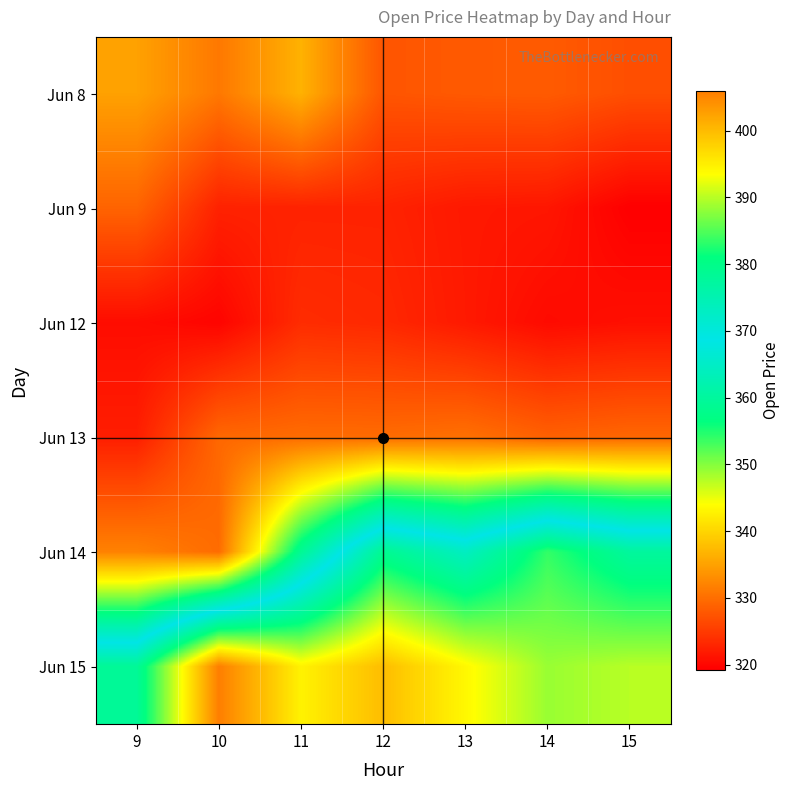

Reading right to left, extract all data points from this chart.

Jun 8: 15=326.9	14=328.1	13=328.0	12=327.6	11=336.6	10=331.0	9=335.0
Jun 9: 15=319.2	14=321.5	13=321.7	12=322.7	11=322.7	10=322.6	9=329.0
Jun 12: 15=320.9	14=320.4	13=321.8	12=323.2	11=323.6	10=319.8	9=320.6
Jun 13: 15=329.3	14=328.7	13=330.2	12=329.8	11=329.8	10=329.4	9=322.2
Jun 14: 15=377.5	14=383.6	13=373.1	12=378.9	11=358.8	10=329.8	9=331.9
Jun 15: 15=390.0	14=388.5	13=394.1	12=399.9	11=394.6	10=405.9	9=378.2